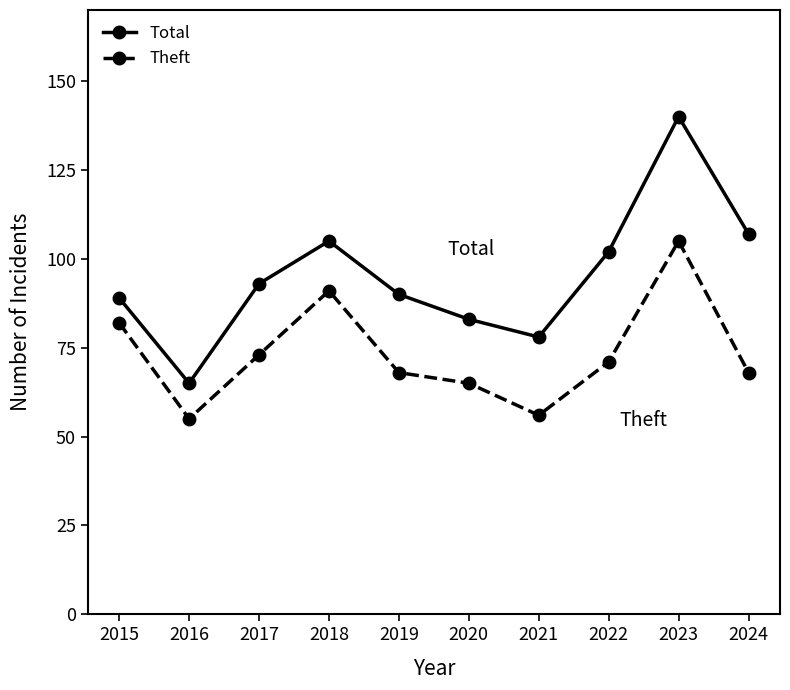

Where does the Theft series first go above 71?

2015